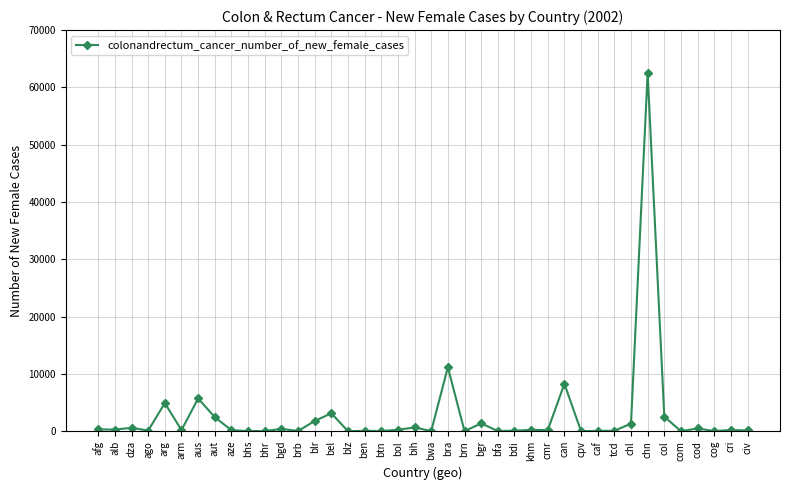

The chart shows a value of 82 at bdi. True or false?

True